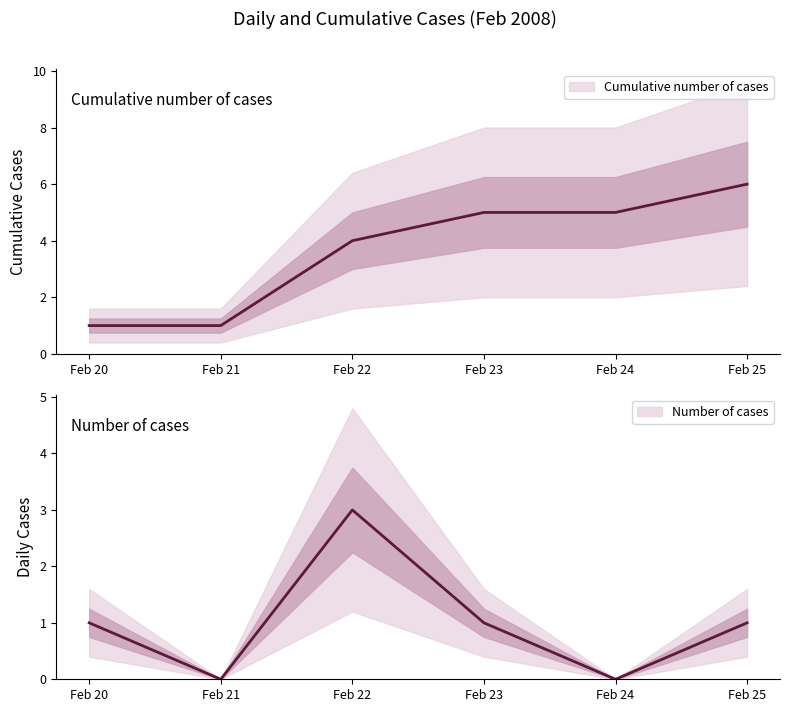

How many values in the Number of cases series exceed 1?

1